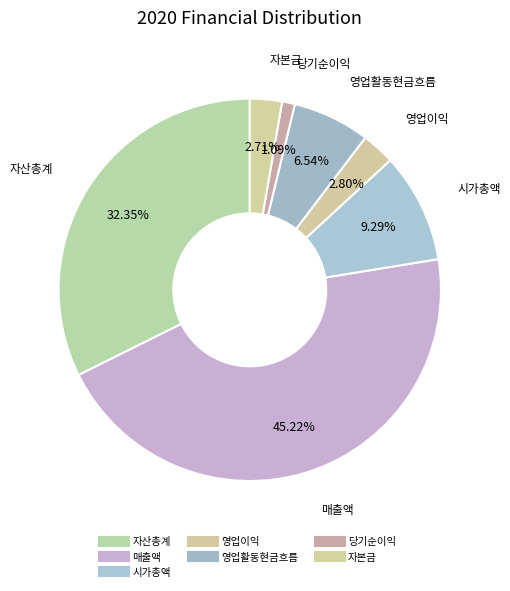

Does 자산총계 represent more than half of the total?

No